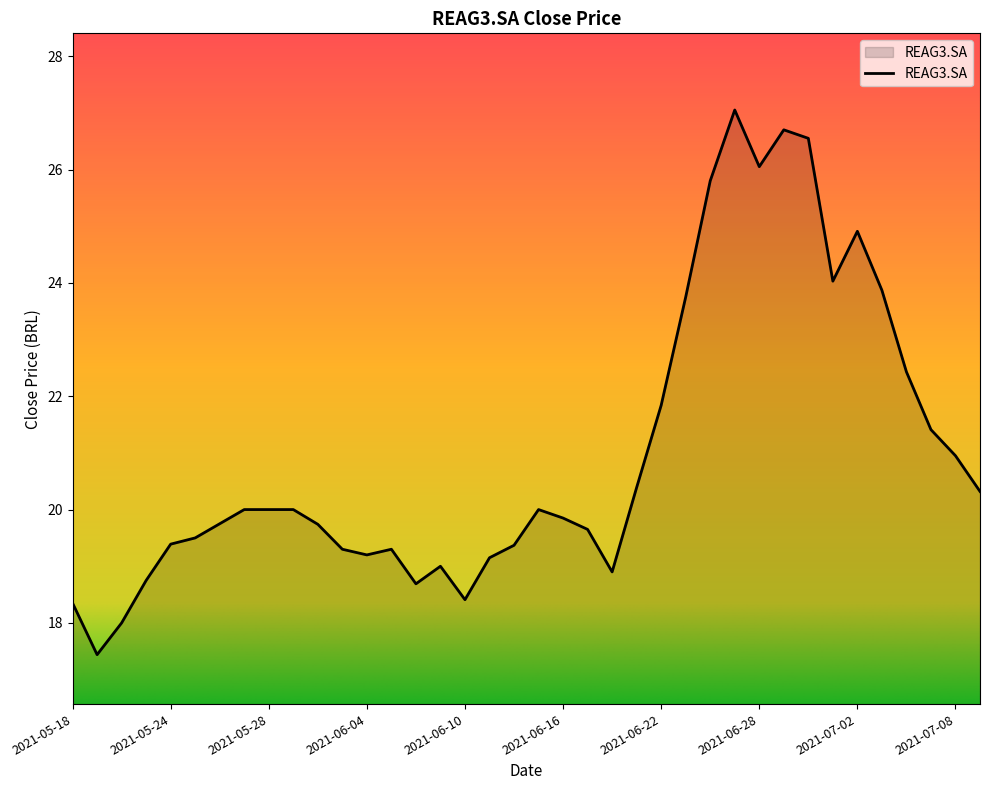

What is the greatest value displayed?

27.0